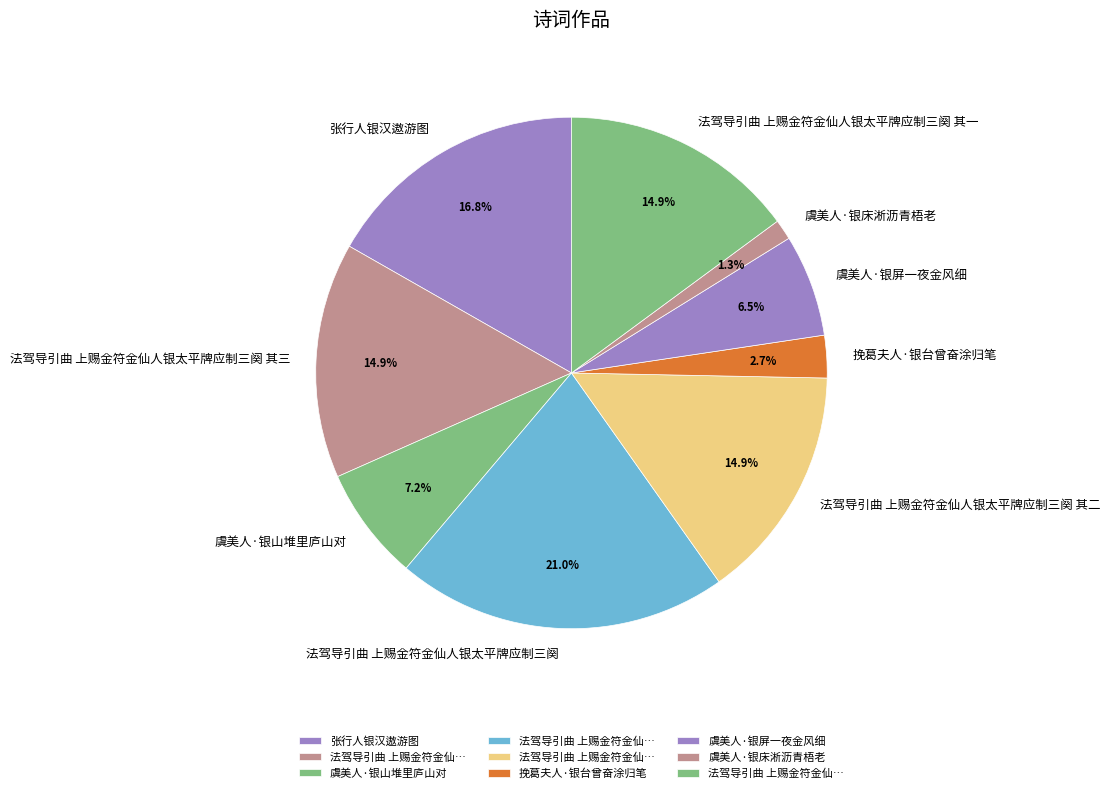

Which category has the smallest portion of the pie?

虞美人·银床淅沥青梧老